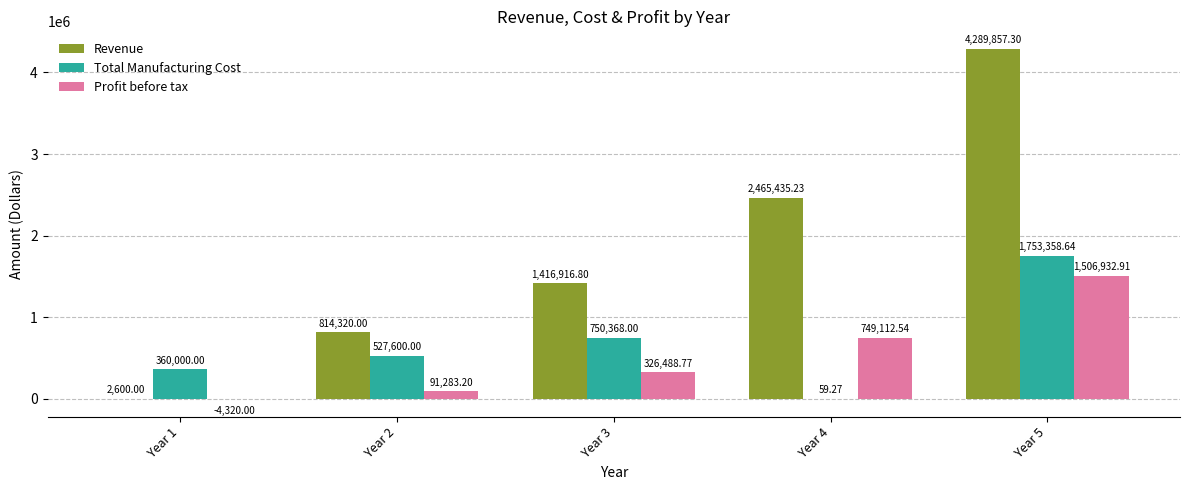

What is the average value of the Revenue series?

1797825.9